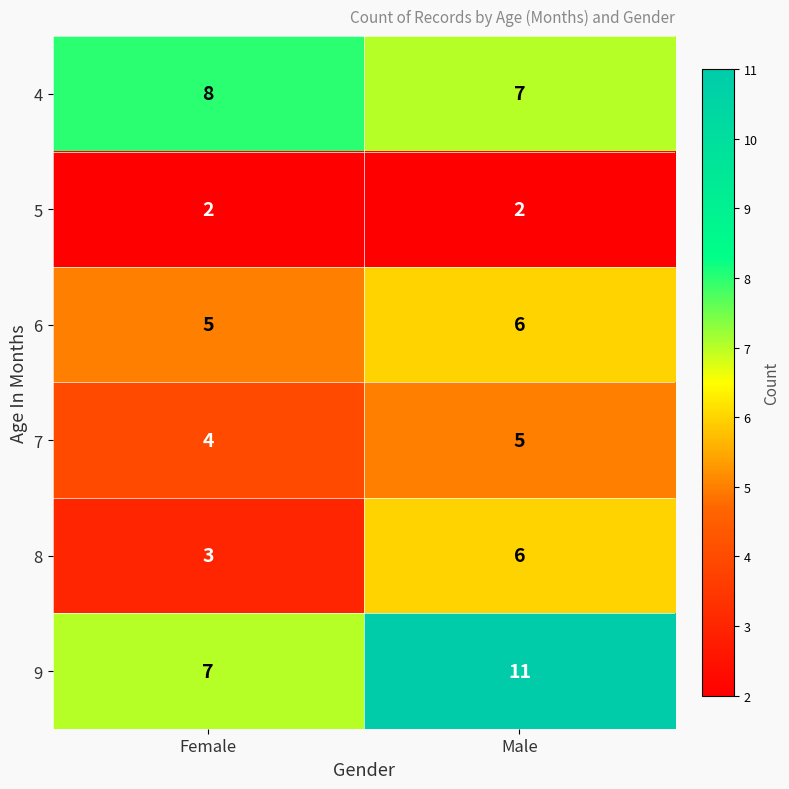

What is the sum of the 7 values at Female and Male?

9